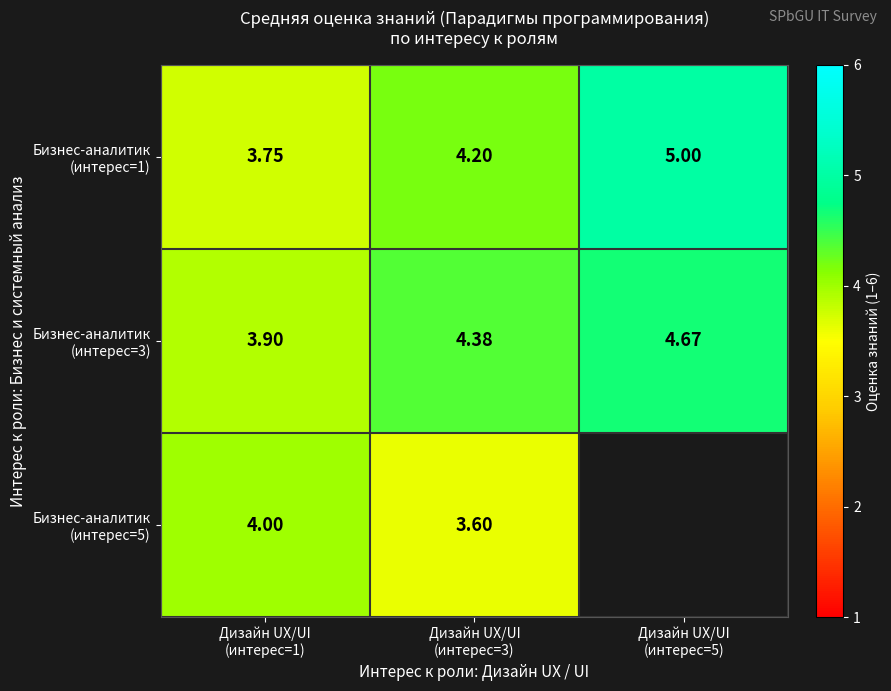

Count the number of data series in this chart.

3